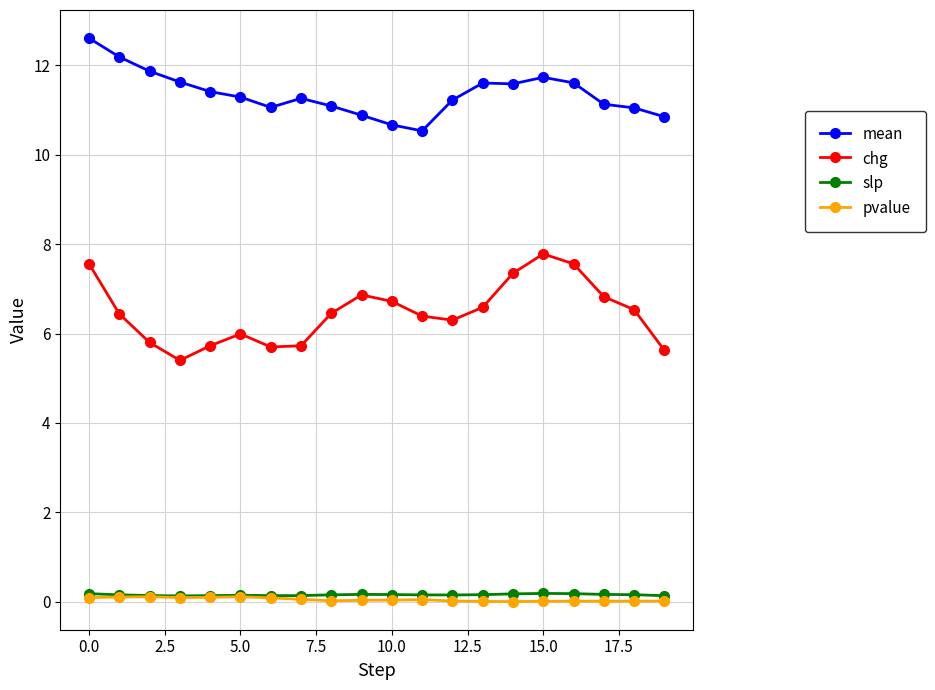

In chg, how many points are lower than both neighbors (excluding endpoints)?

3